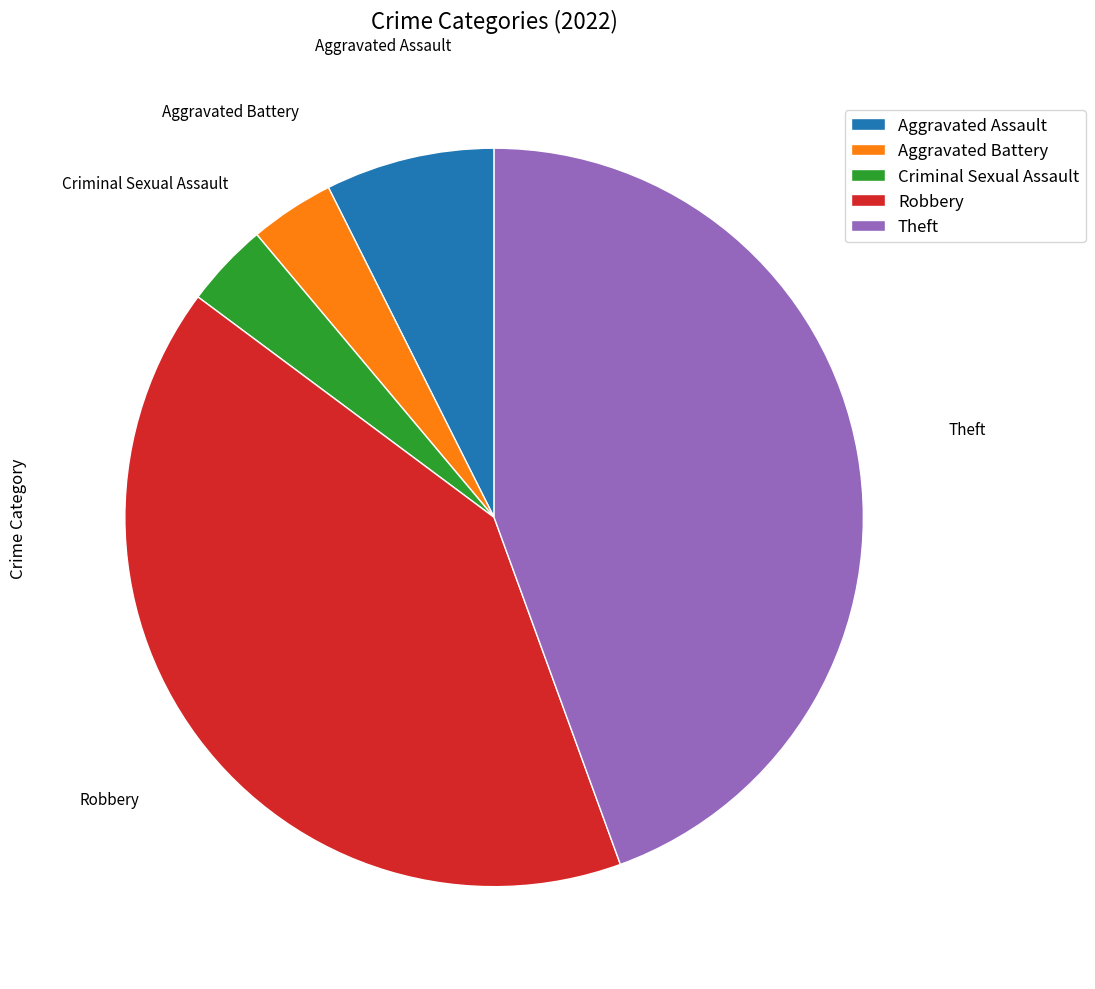

Is there a majority slice in this chart?

No